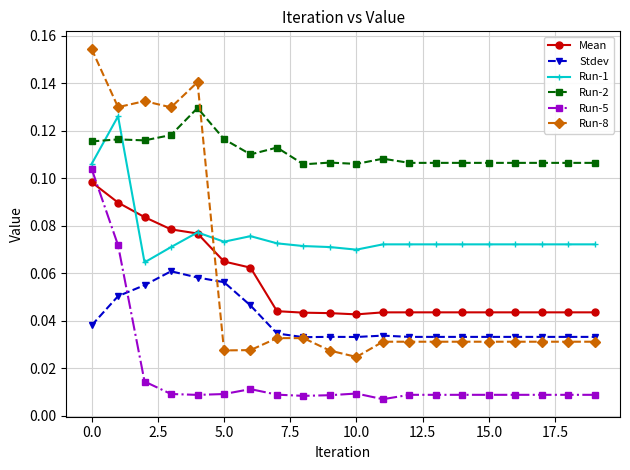

Which series has the largest range (max minus min)?

Run-8